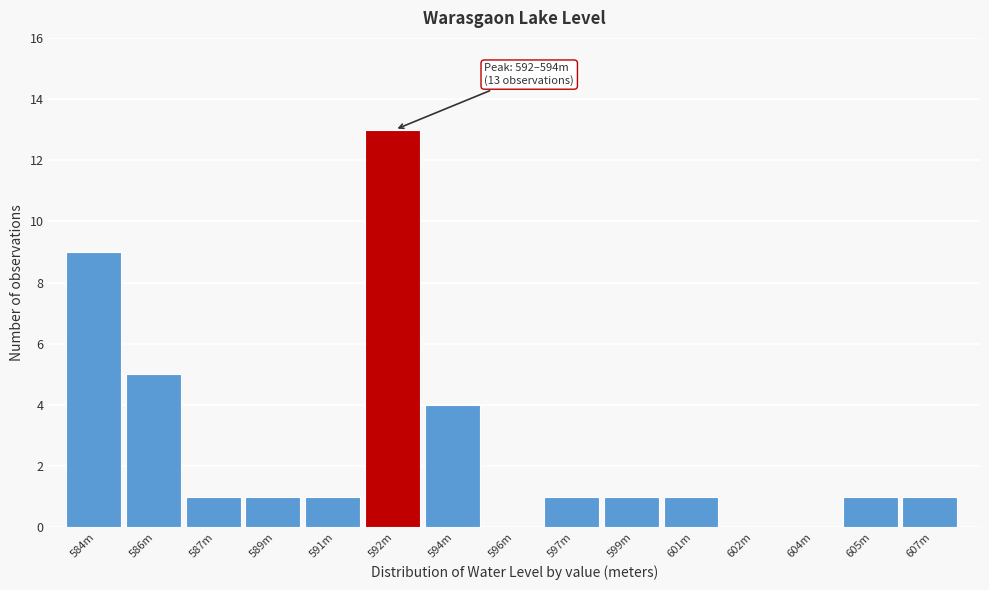

Reading right to left, list all the values displayed in this chart.

607m=1	605m=1	604m=0	602m=0	601m=1	599m=1	597m=1	596m=0	594m=4	592m=13	591m=1	589m=1	587m=1	586m=5	584m=9